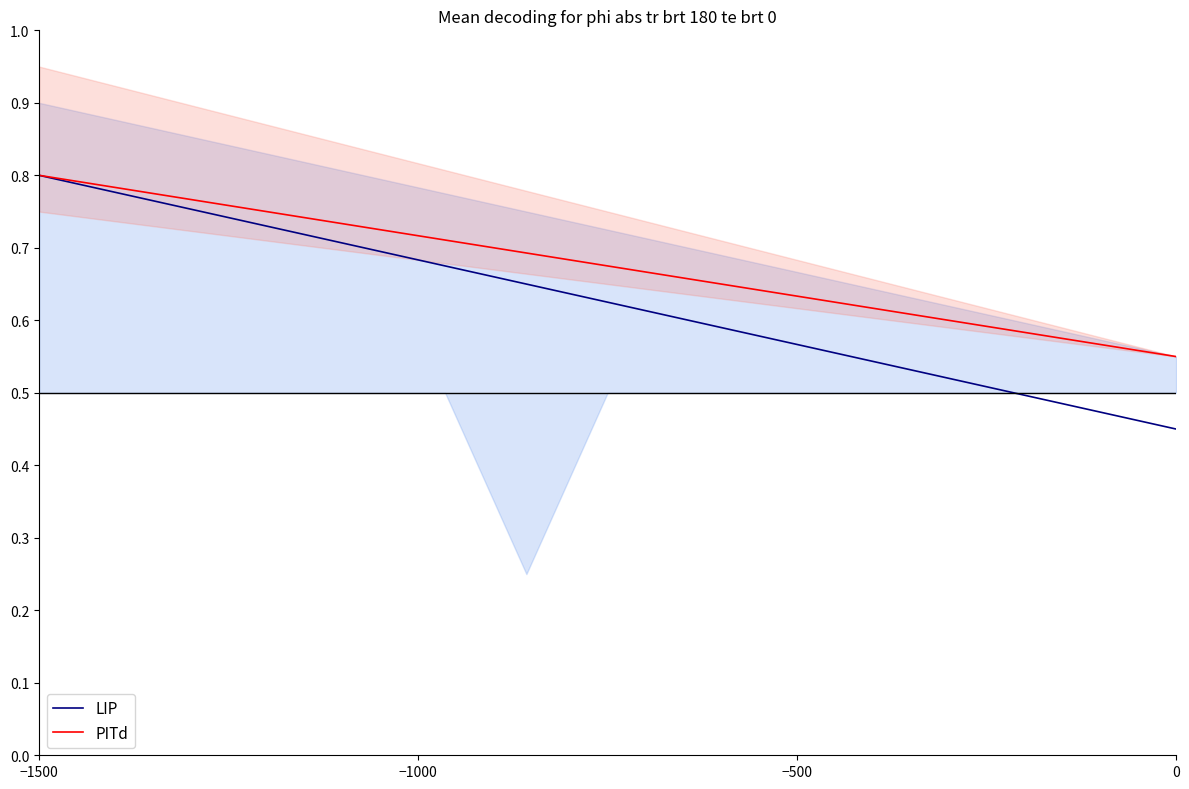

At −1000, list the series in order from smallest to largest.

LIP, PITd